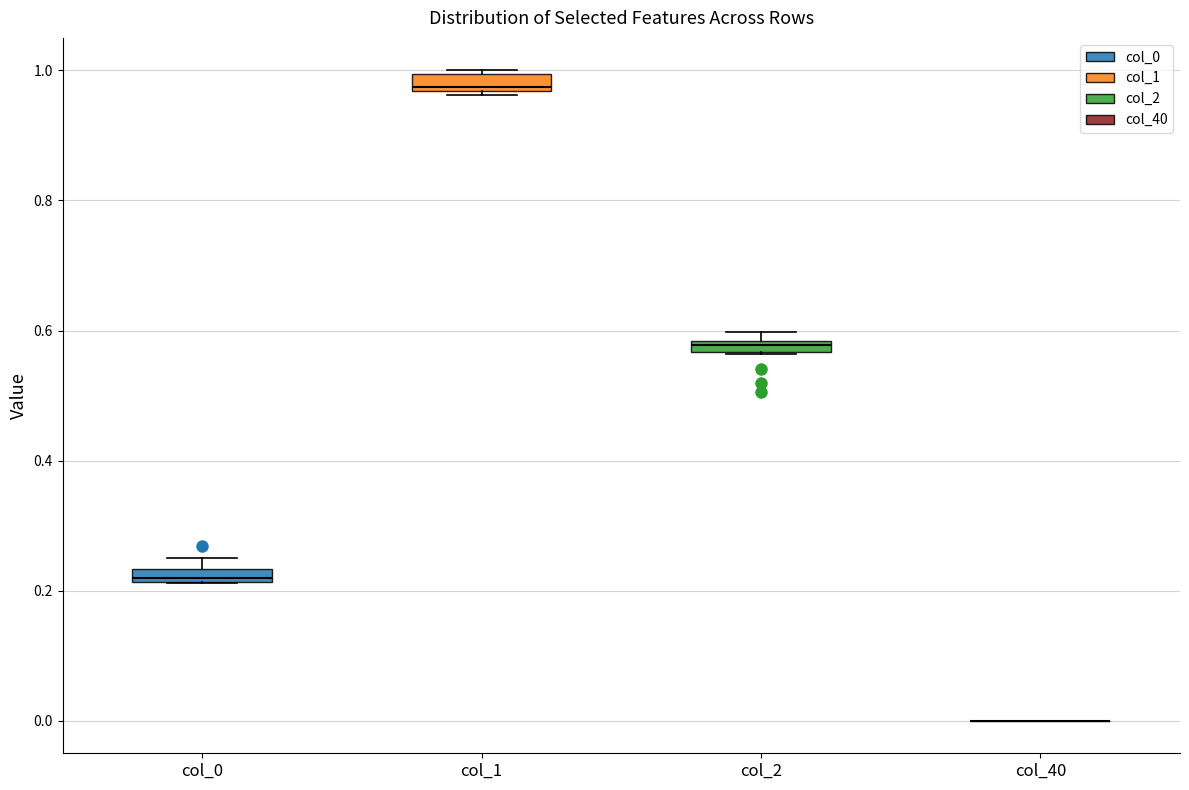

Where is the lower edge of the box for col_2 on the y-axis? The values are not printed on the chart, so give them approximately, as read against the axis.

0.56